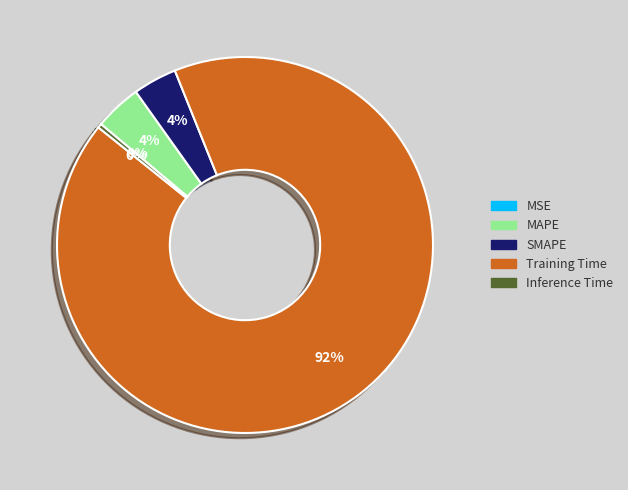

Which slice is the largest?

Training Time